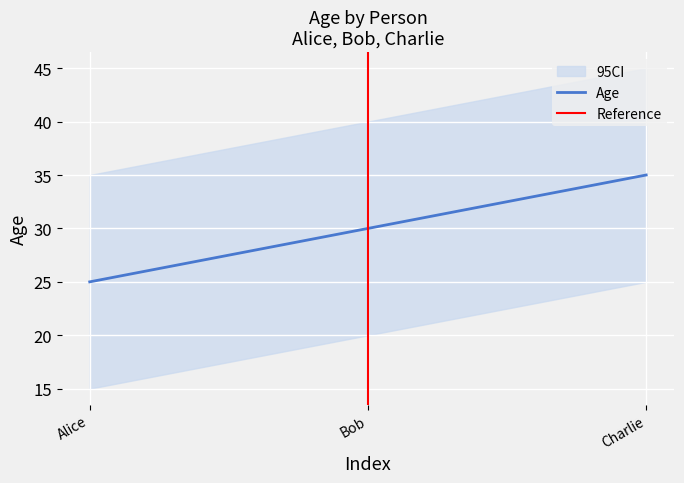

What is the approximate value of Age at Charlie?

35